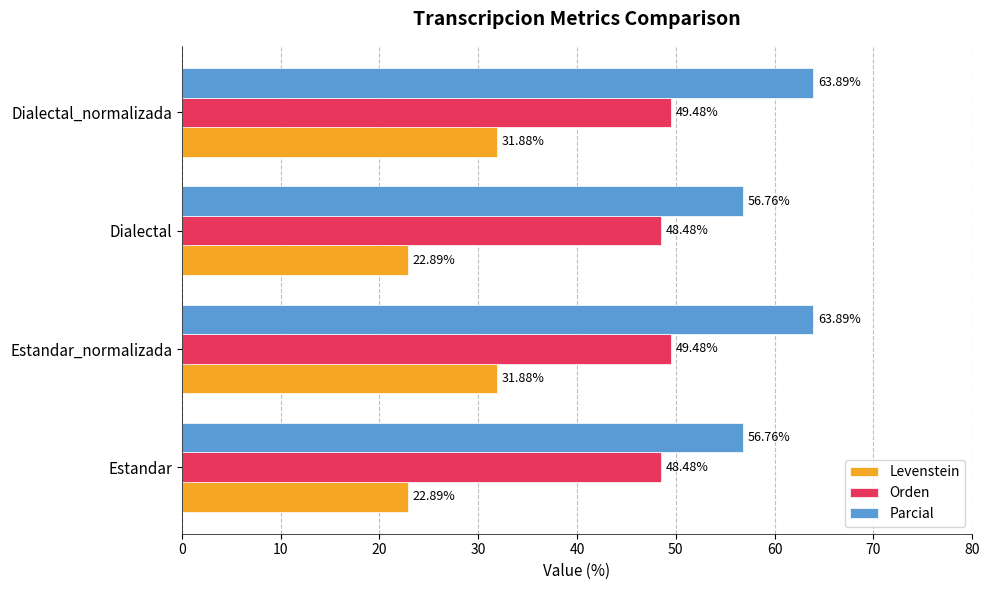

What is the difference between the second highest and minimum values in the Parcial series?

7.1